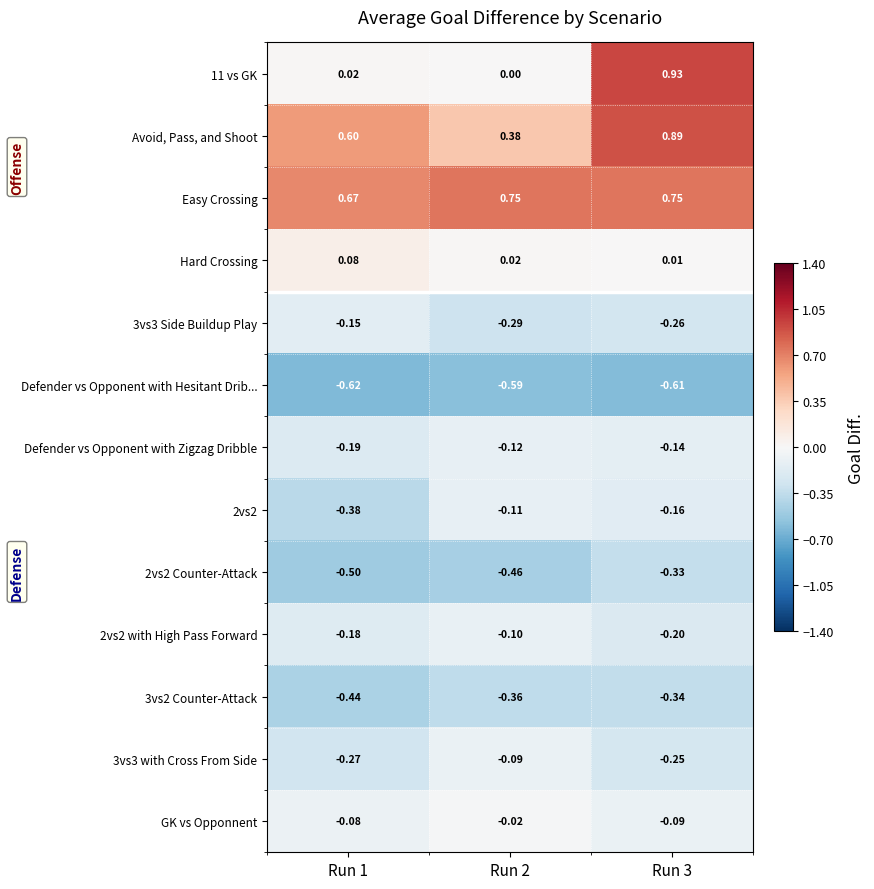

Which series has the largest total across all categories?

Easy Crossing